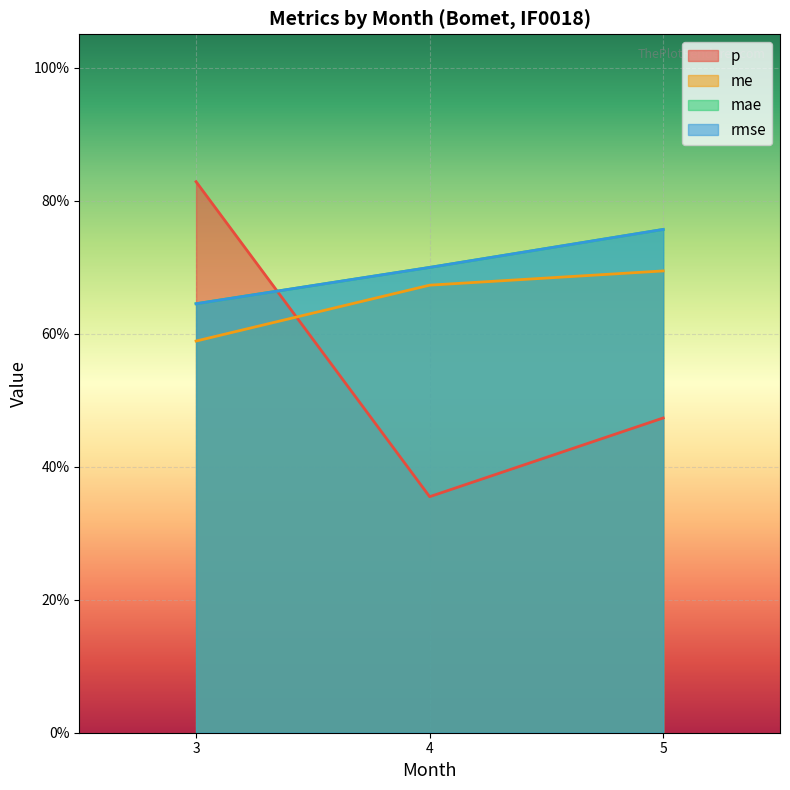

What is the difference between the second highest and minimum values in the mae series?

0.1